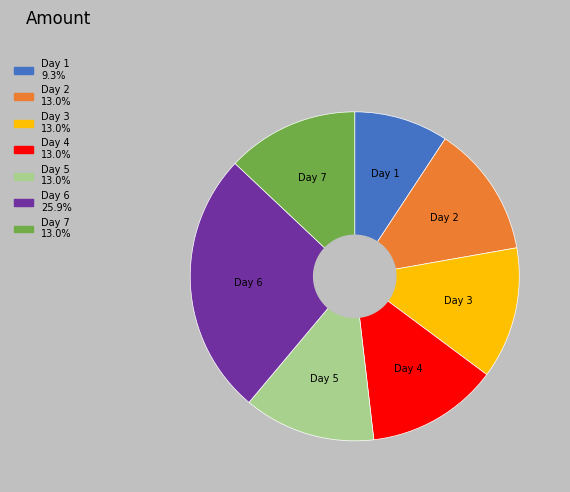

Which slice is the smallest?

Day 1